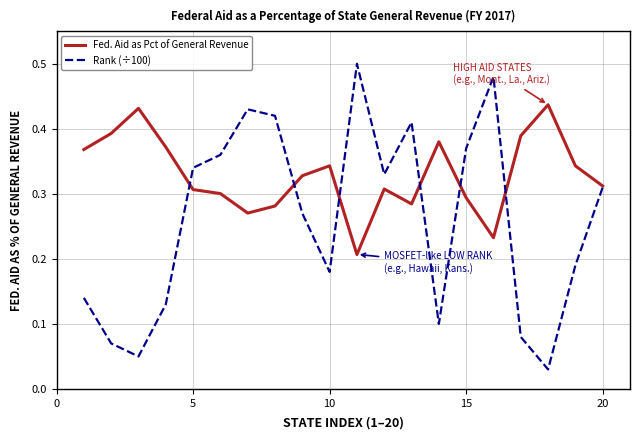

How many categories are shown in the chart?

20